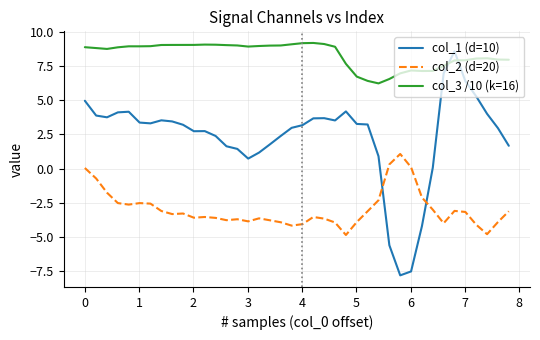

True or false: col_2 (d=20) and col_3 /10 (k=16) cross at least once.

False